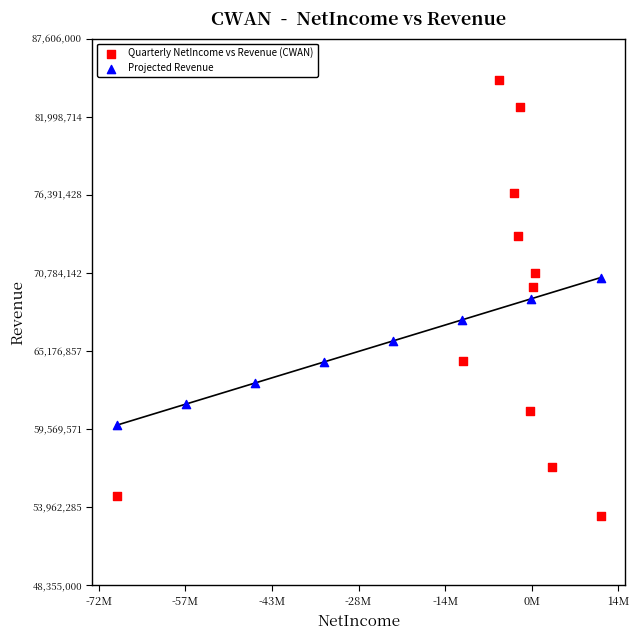

Which series has the widest spread of Y values?

Quarterly NetIncome vs Revenue (CWAN)